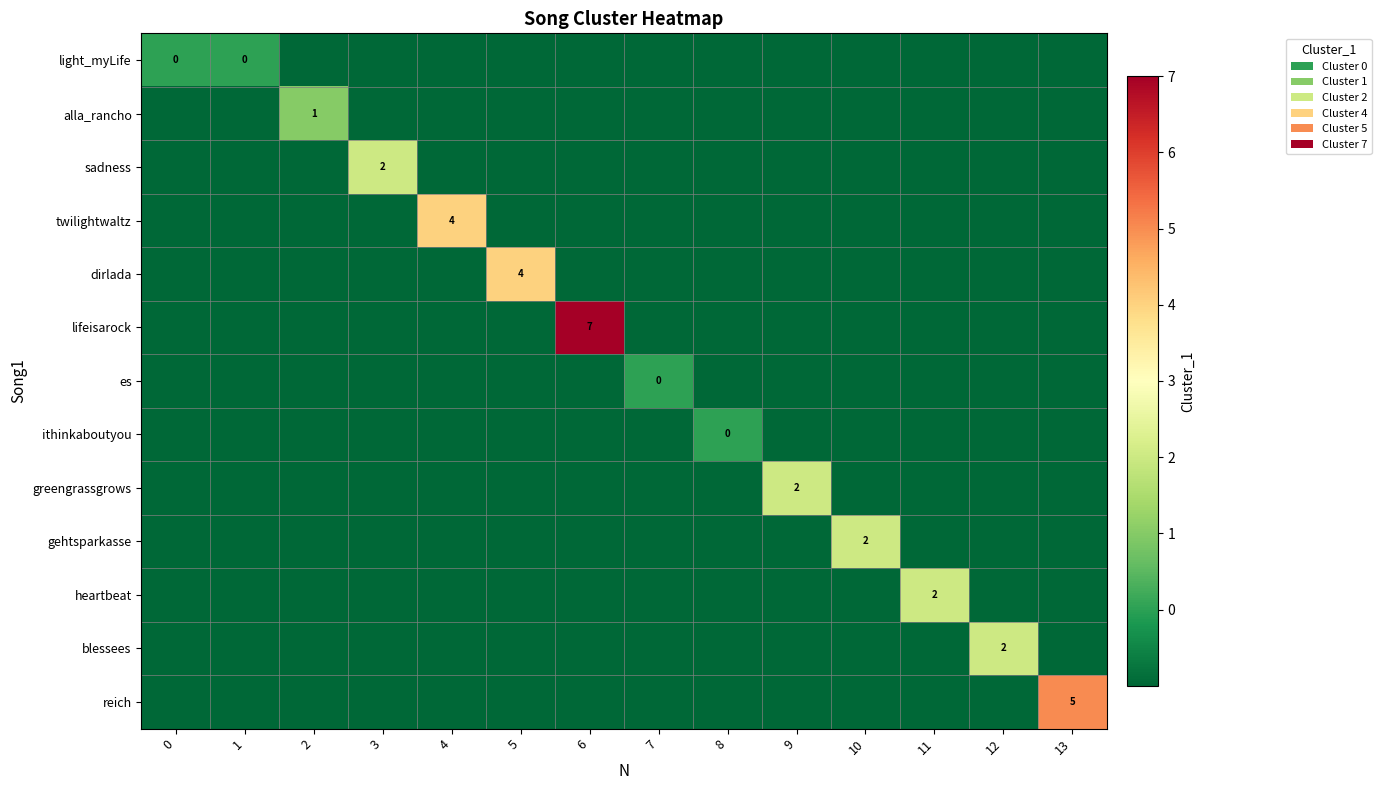

How many categories are shown in the chart?

14